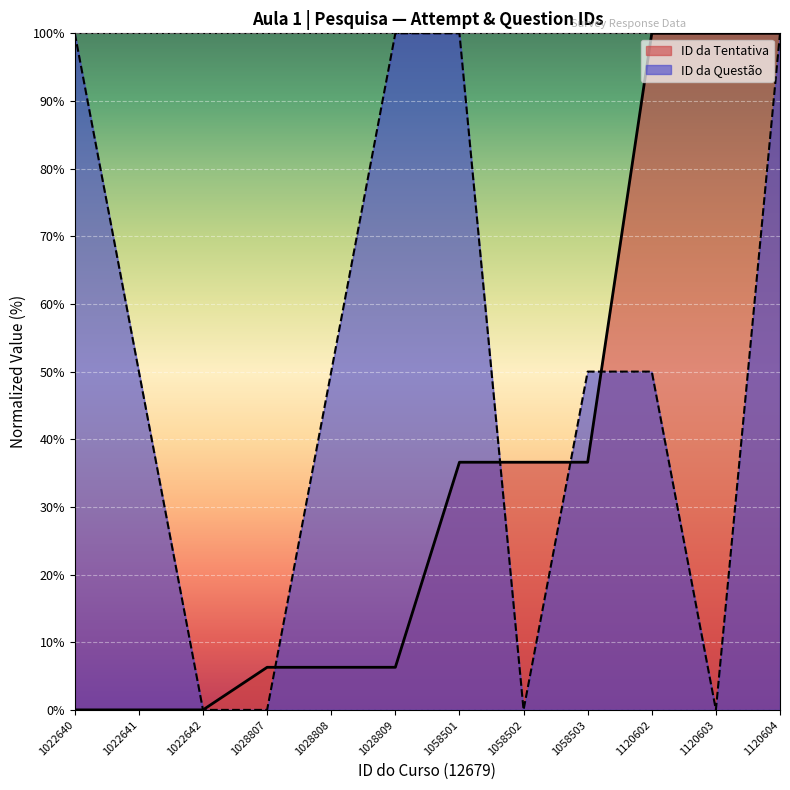

Reading right to left, what are all the values shown in this chart?

ID da Tentativa: 100.0	100.0	100.0	36.6	36.6	36.6	6.3	6.3	6.3	0.0	0.0	0.0
ID da Questão: 100.0	0.0	50.0	50.0	0.0	100.0	100.0	50.0	0.0	0.0	50.0	100.0